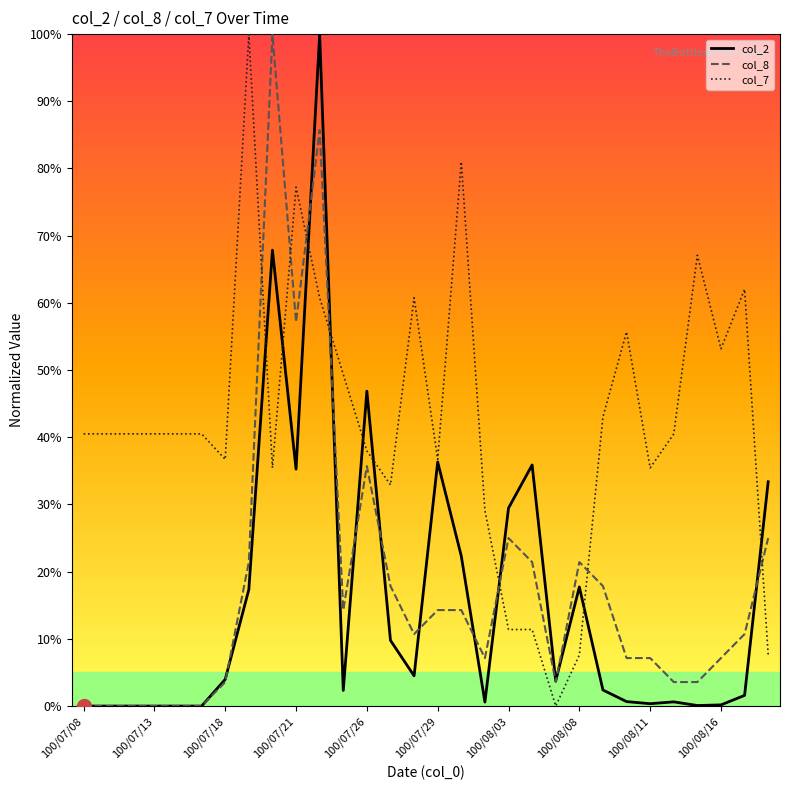

Count the number of categories in the chart.

30